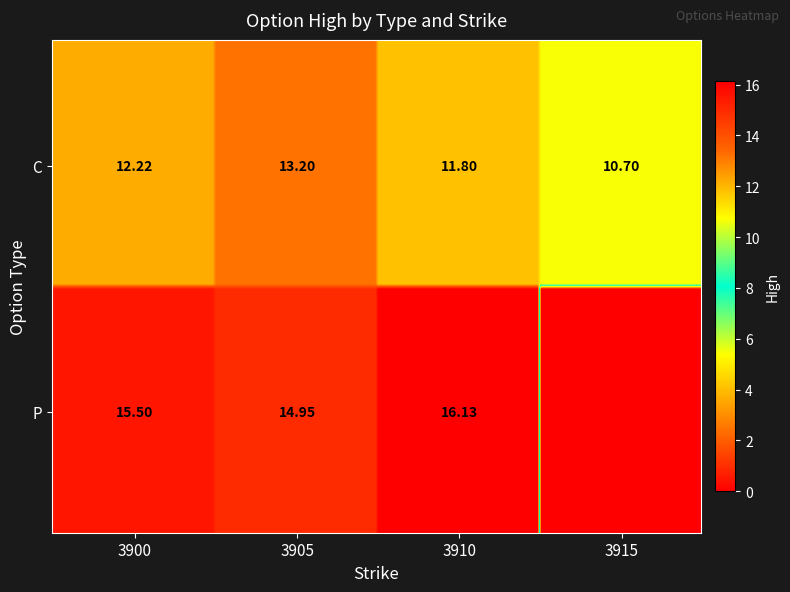

Which has a higher value, 3910 or 3905?

3905